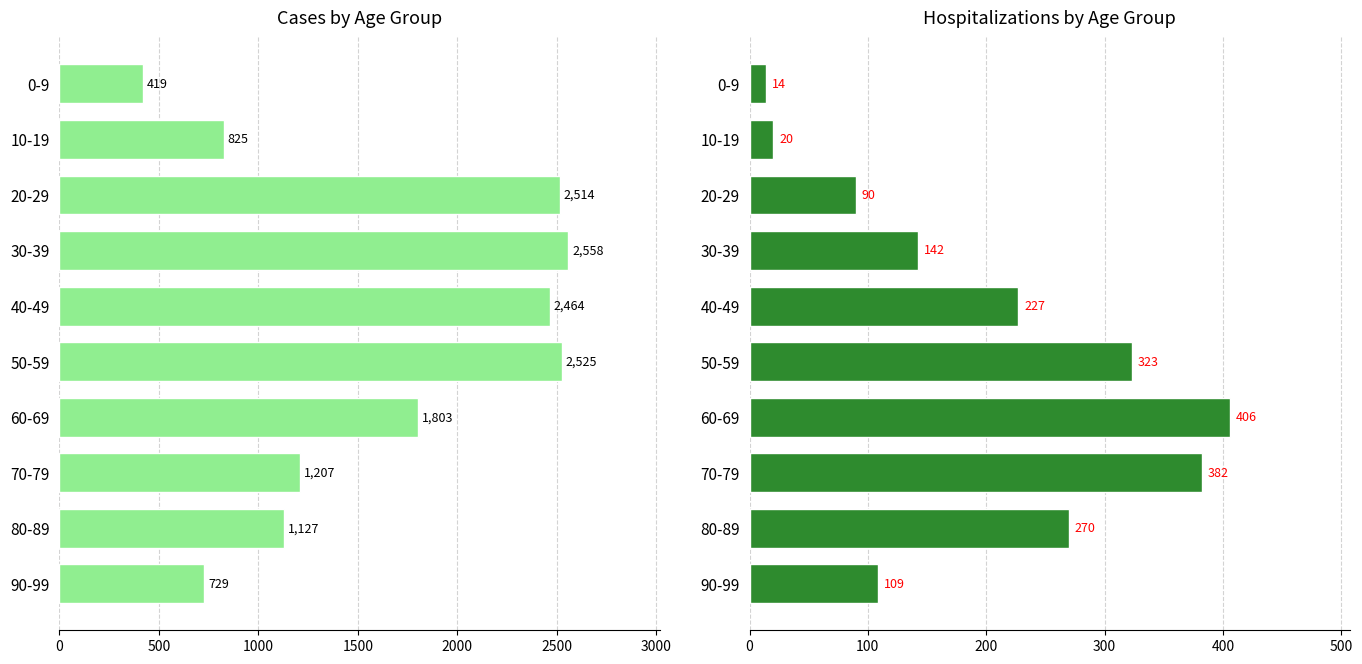

What is the difference between the maximum and minimum values in the Hospitalizations series?

392